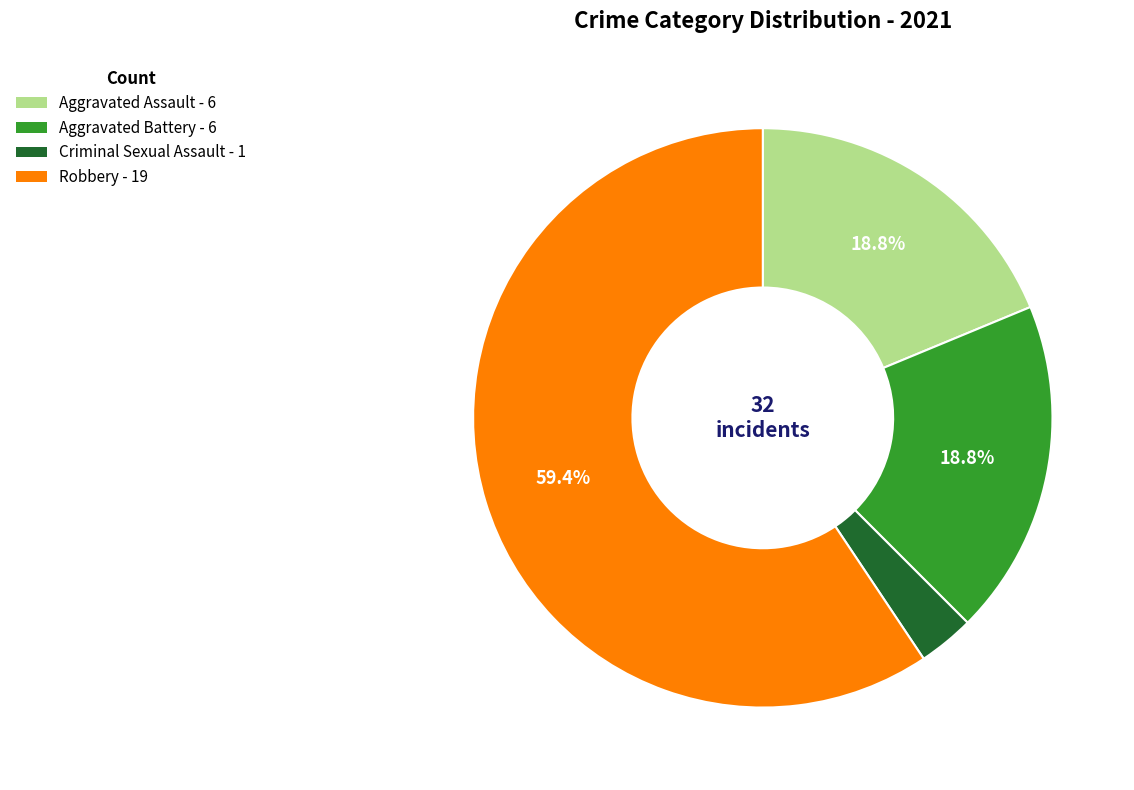

How many segments does this pie chart have?

4